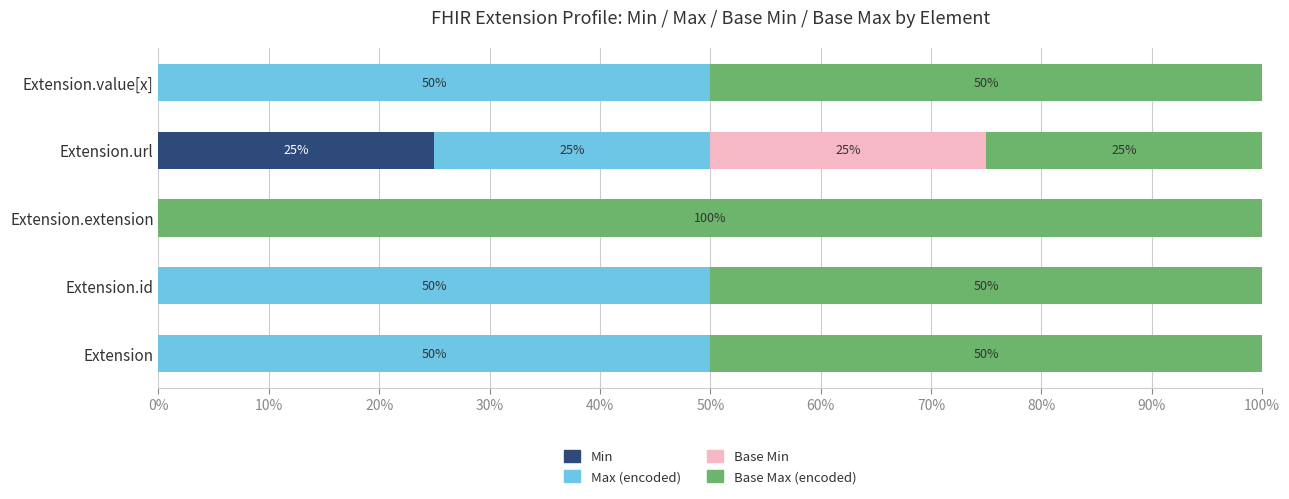

What is the total value across all series at Extension.id?

100